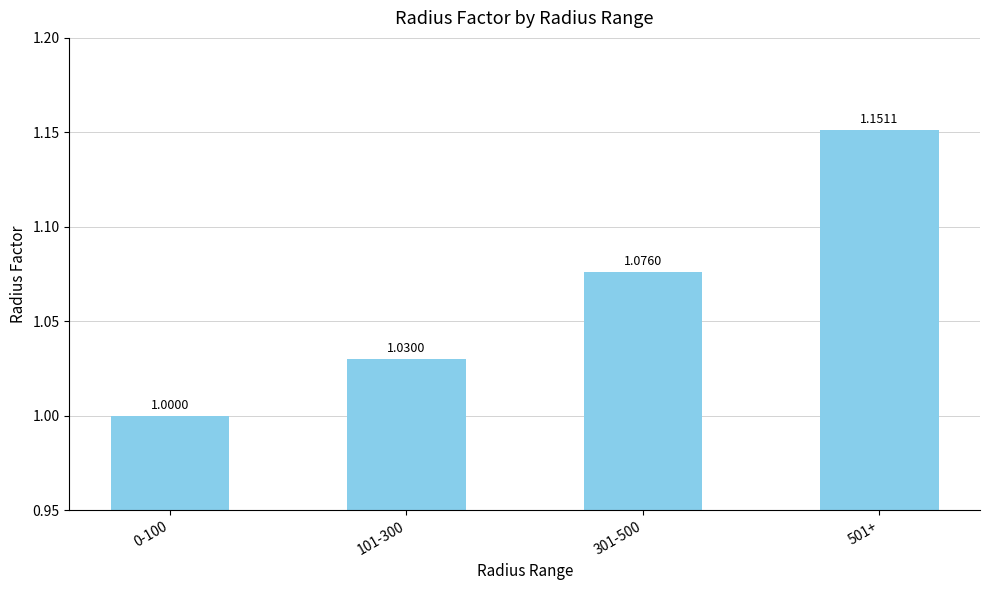

At which category does the chart reach its peak across all series?

501+